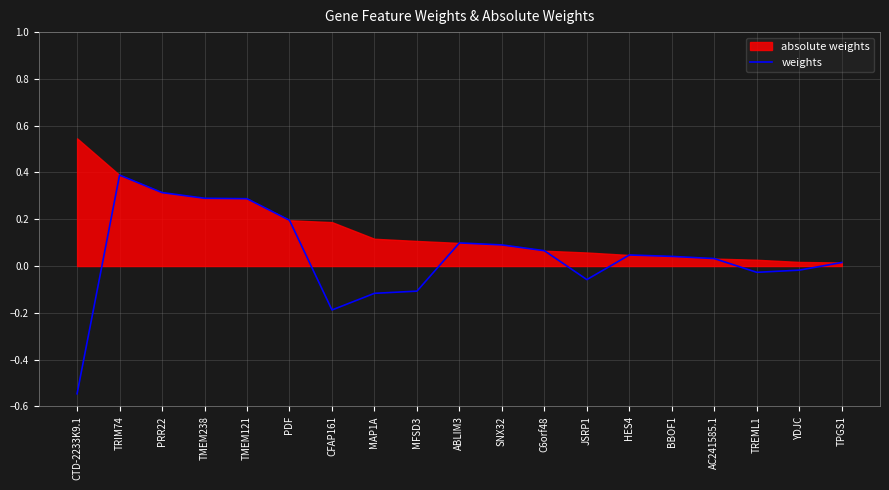

Rank the categories by value from lowest to highest.

CTD-2233K9.1, CFAP161, MAP1A, MFSD3, JSRP1, TREML1, YDJC, TPGS1, AC241585.1, BBOF1, HES4, C6orf48, SNX32, ABLIM3, PDF, TMEM121, TMEM238, PRR22, TRIM74